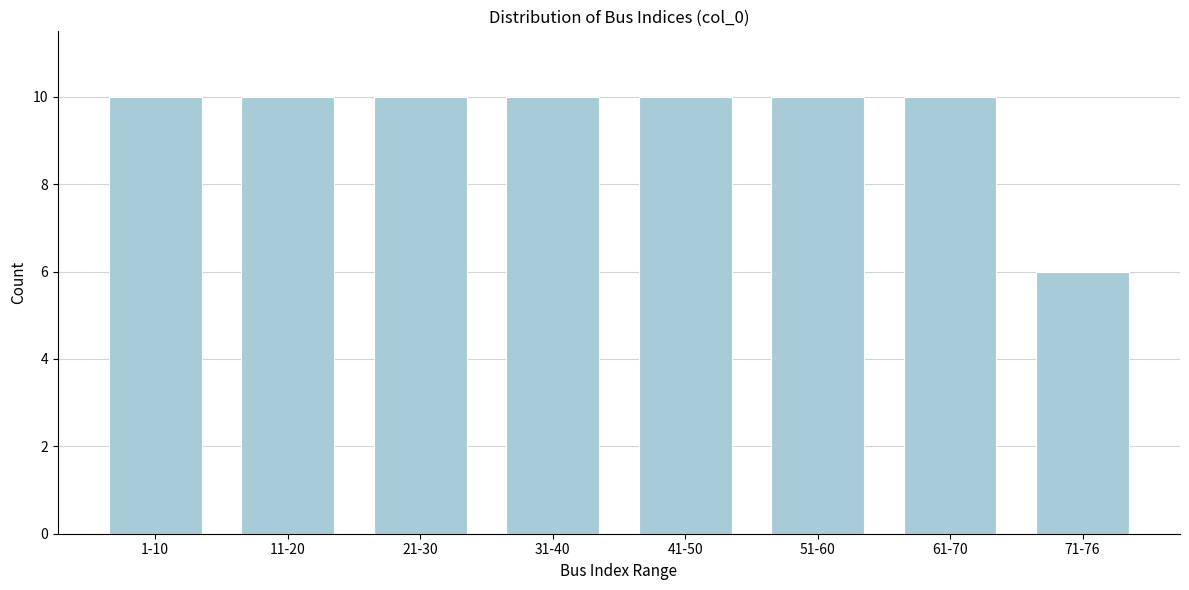

Reading left to right, transcribe all the data shown in this chart.

10	10	10	10	10	10	10	6